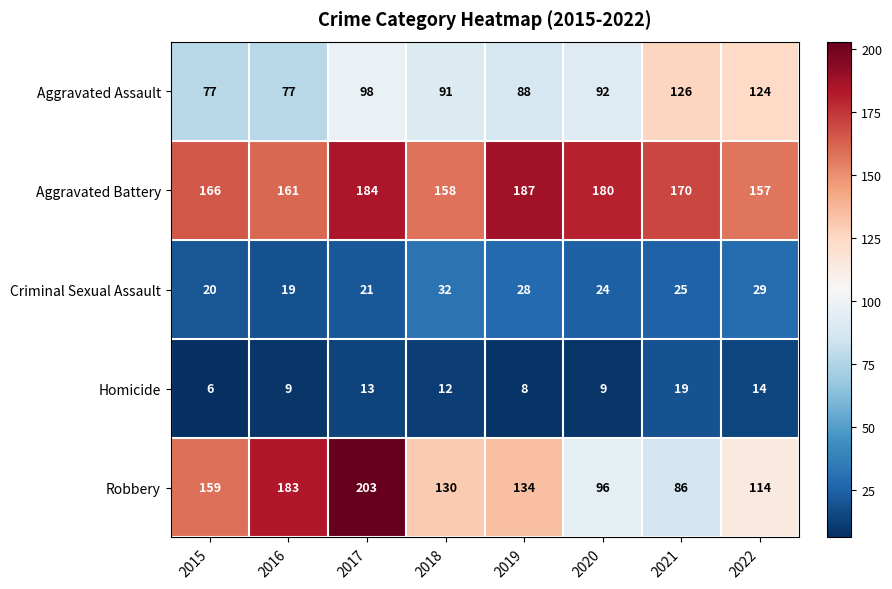

What is the spread (max minus min) of values at 2017?

190